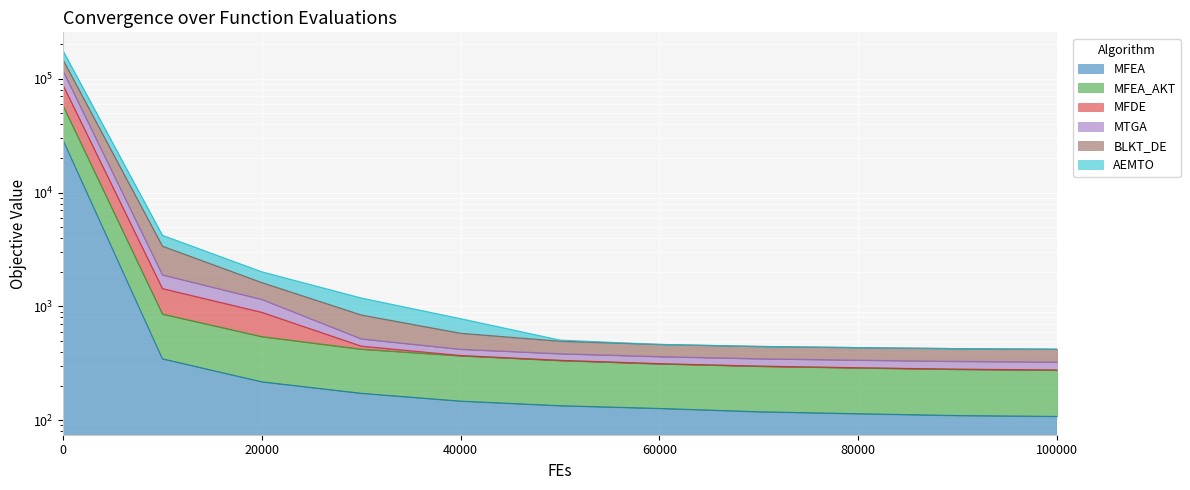

True or false: MFEA has more than 0 interior local peaks.

False